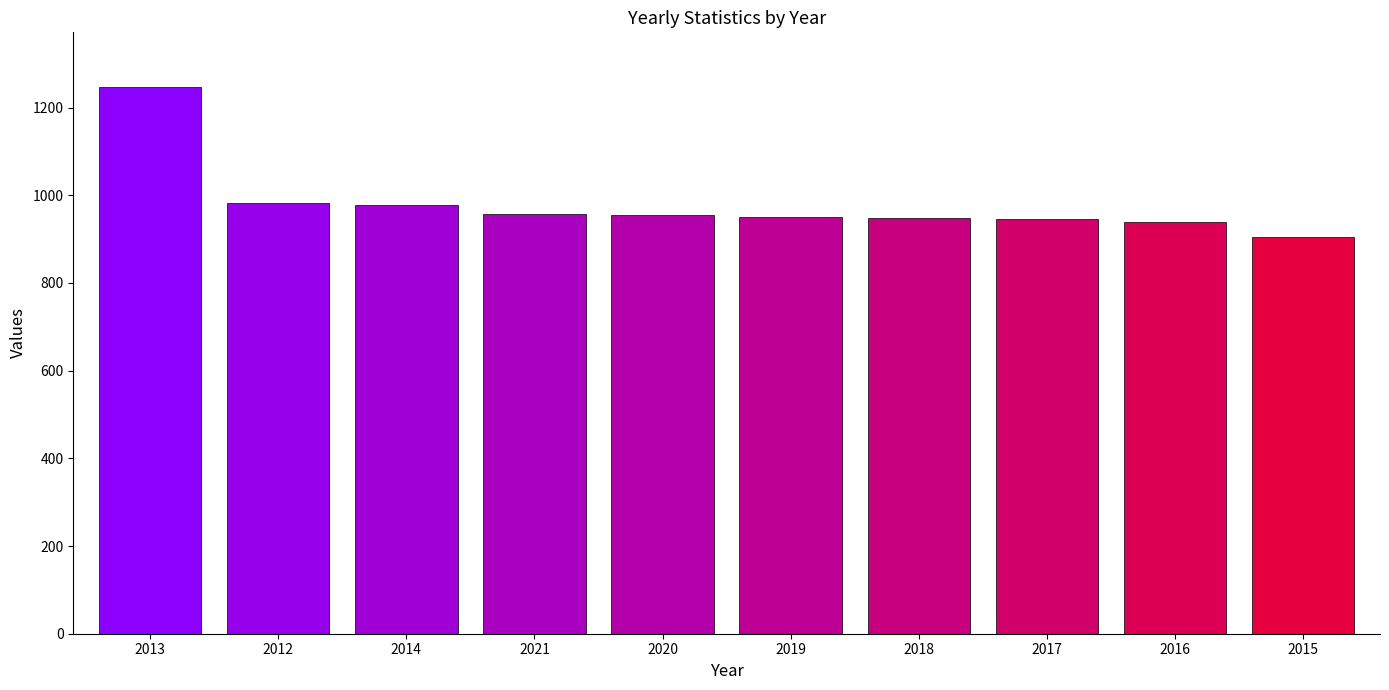

What is the change in value from 2013 to 2012?

-265